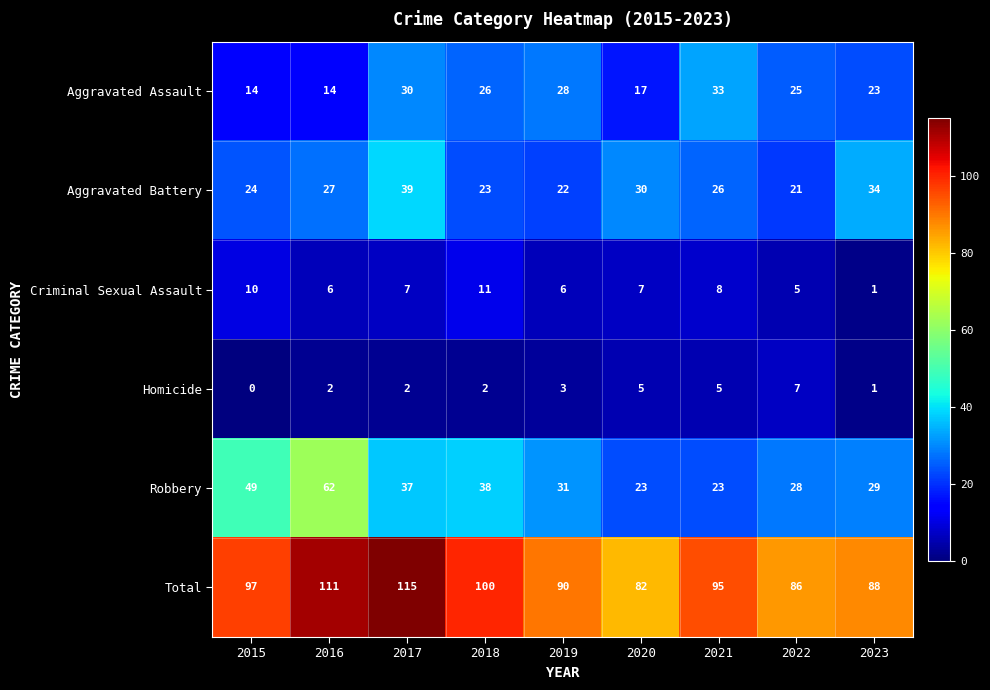

Rank the categories by Total value from lowest to highest.

2020, 2022, 2023, 2019, 2021, 2015, 2018, 2016, 2017